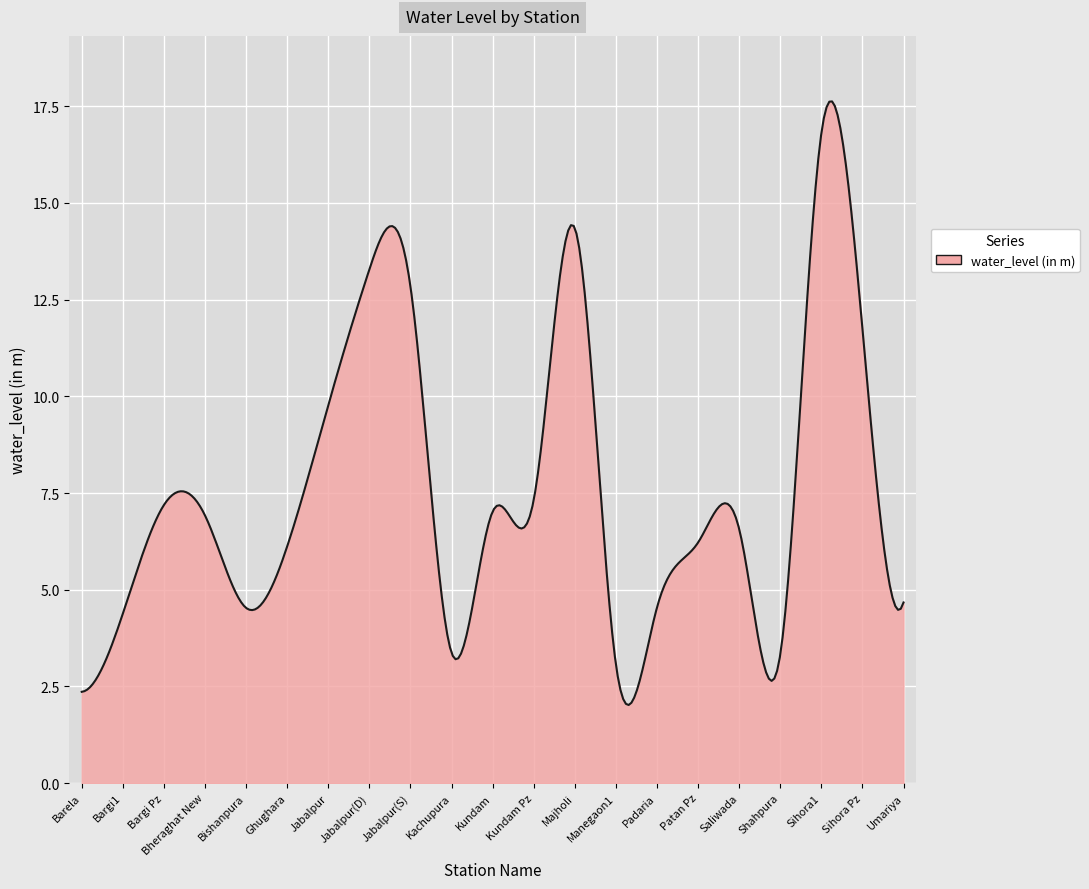

What is the smallest value displayed?

2.0